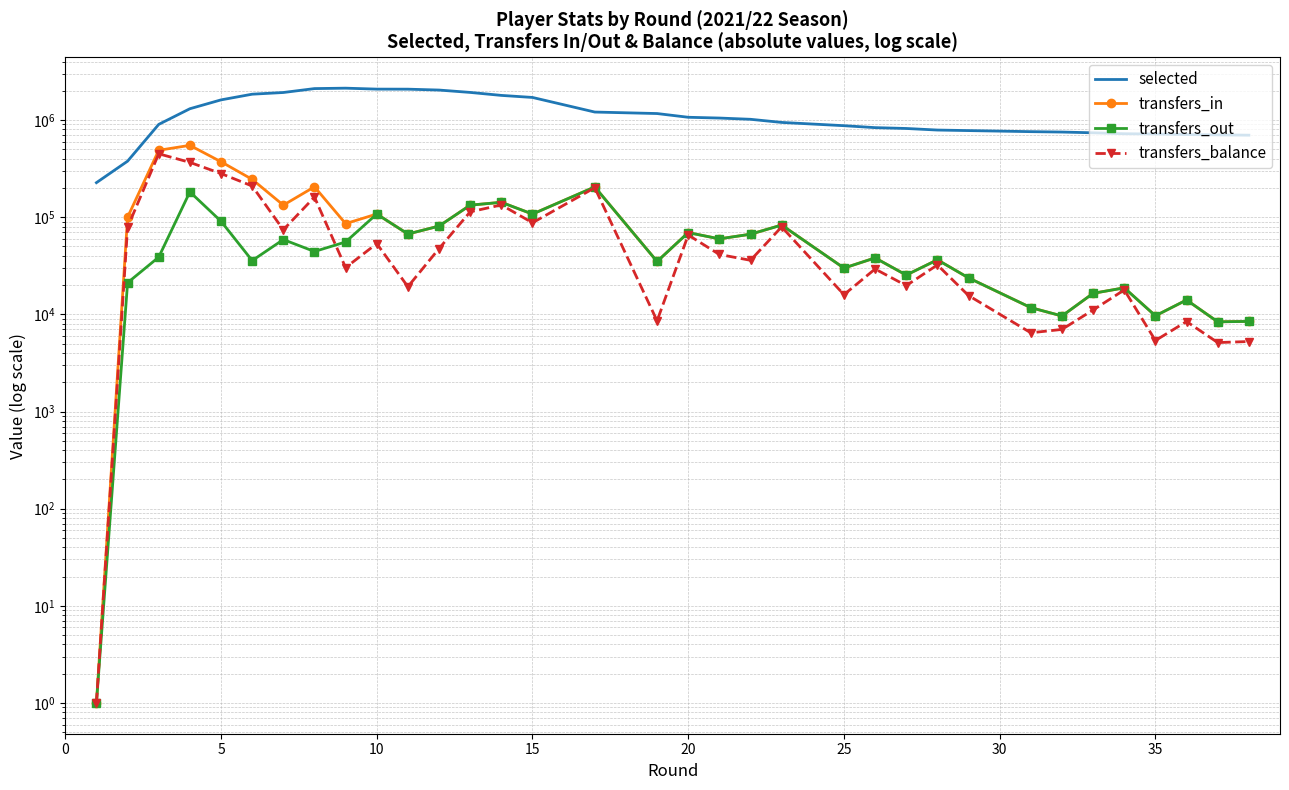

Reading left to right, list all the values displayed in this chart.

selected: 226602	377199	901780	1306541	1611840	1844274	1919590	2106230	2127352	2080208	2077652	2034549	1923350	1792336	1707415	1208008	1166018	1067299	1048017	1017328	944685	874322	834862	818331	788638	778509	759075	752038	738707	722263	718355	708919	703484	698216
transfers_in: 1	99896	488118	548678	372056	245071	132995	205440	85829	107767	67123	80970	133016	142268	107660	204770	34995	69417	59835	66798	83000	29935	38093	25372	36421	23730	11723	9622	16461	18745	9661	14055	8379	8457
transfers_out: 1	21153	38786	182165	90778	35736	58817	44333	55571	107767	67123	80970	133016	142268	107660	204770	34995	69417	59835	66798	83000	29935	38093	25372	36421	23730	11723	9622	16461	18745	9661	14055	8379	8457
transfers_balance: 1	78743	449332	366513	281278	209335	74178	161107	30258	53484	19254	47553	113516	133685	87598	201078	8576	65541	41324	35990	79492	15932	29296	19757	32251	15608	6458	6998	11092	17840	5379	8434	5123	5252